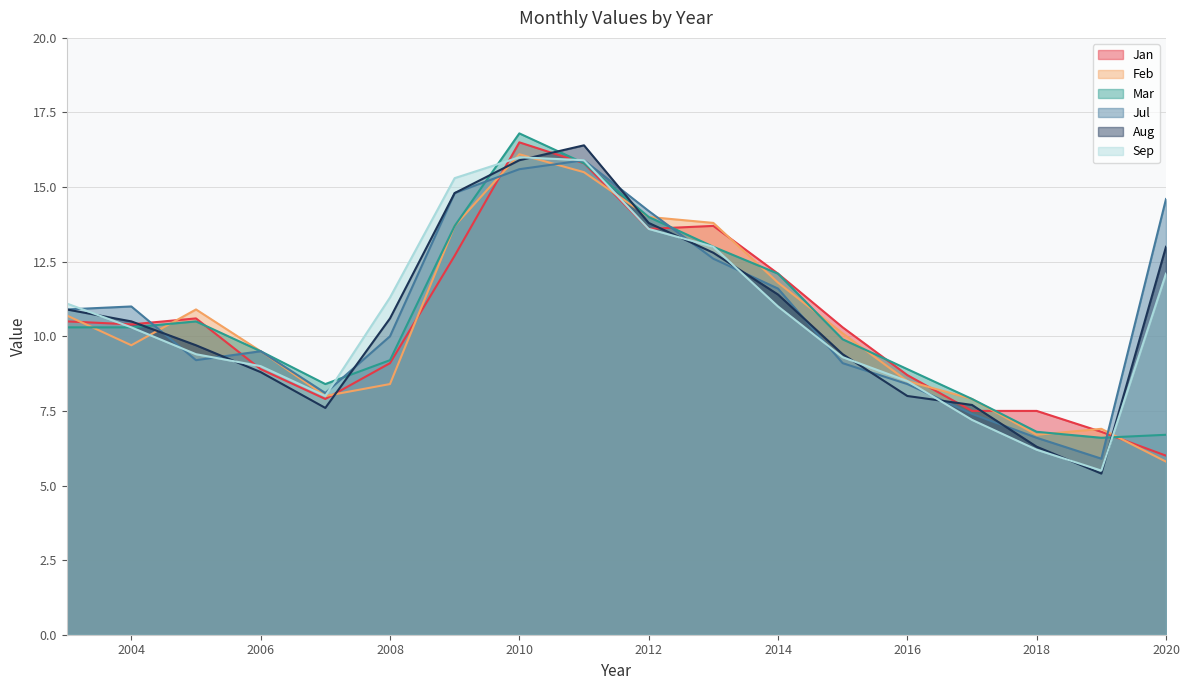

How many data points in Aug are less than 10?

8